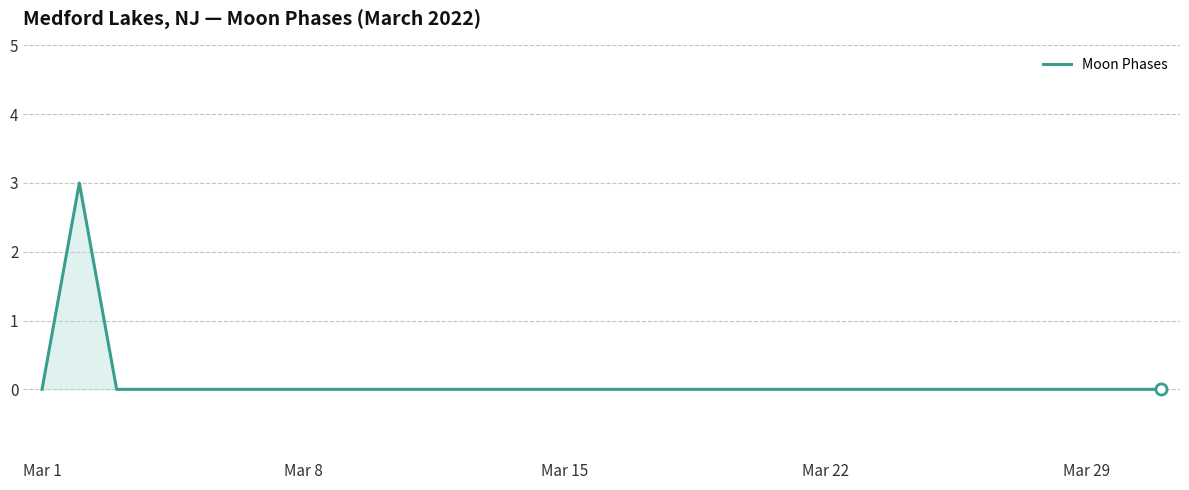

What is the maximum value shown in the chart?

3